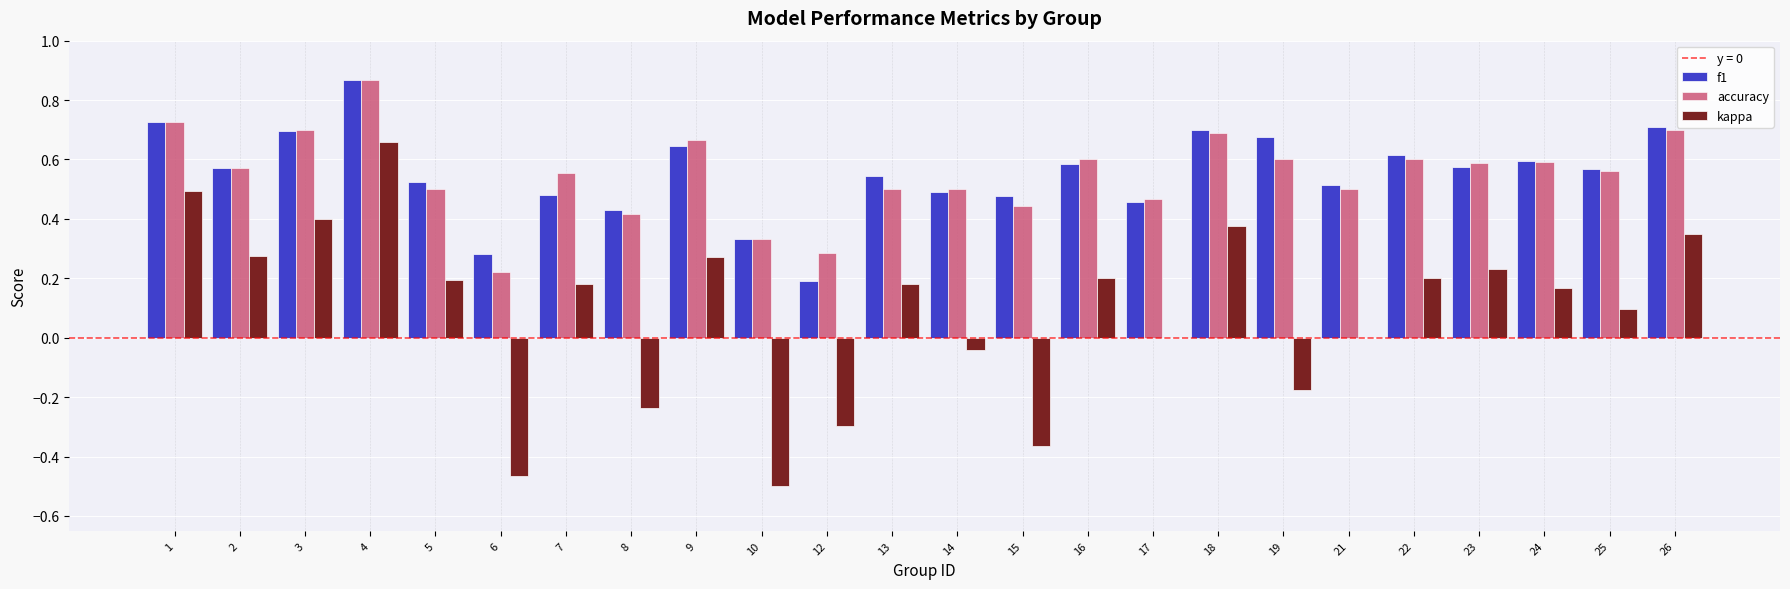

At which category is the sum across all series the highest?

4